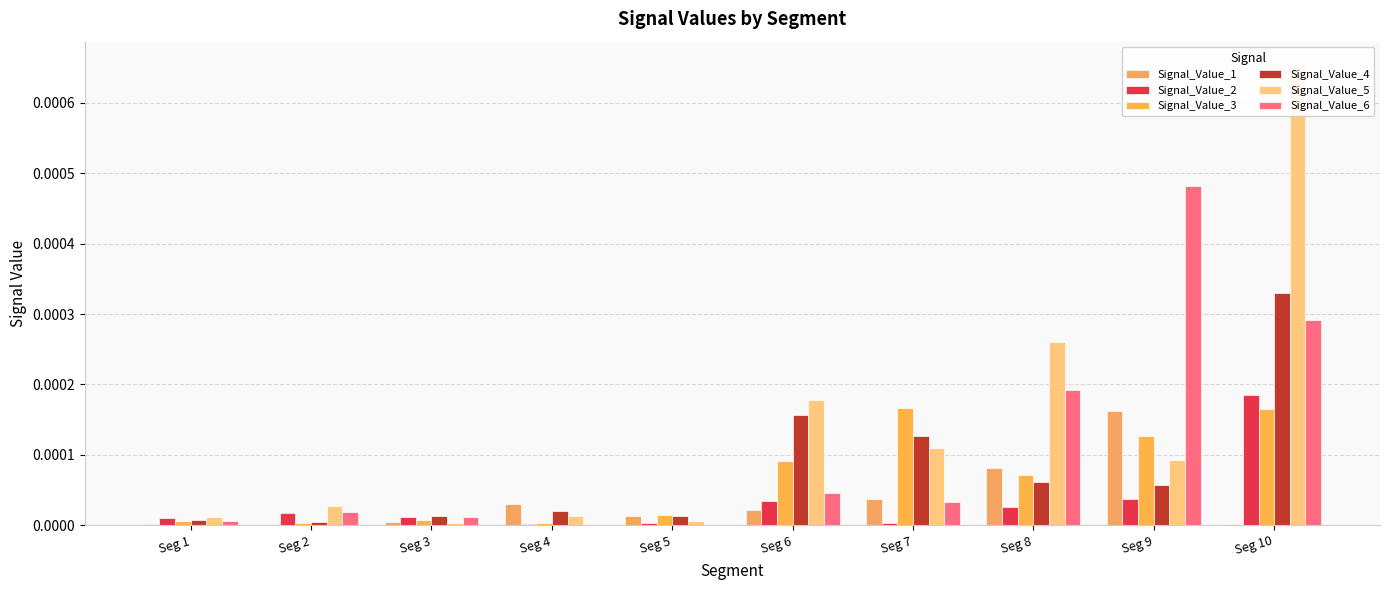

Does the chart contain any negative values?

No